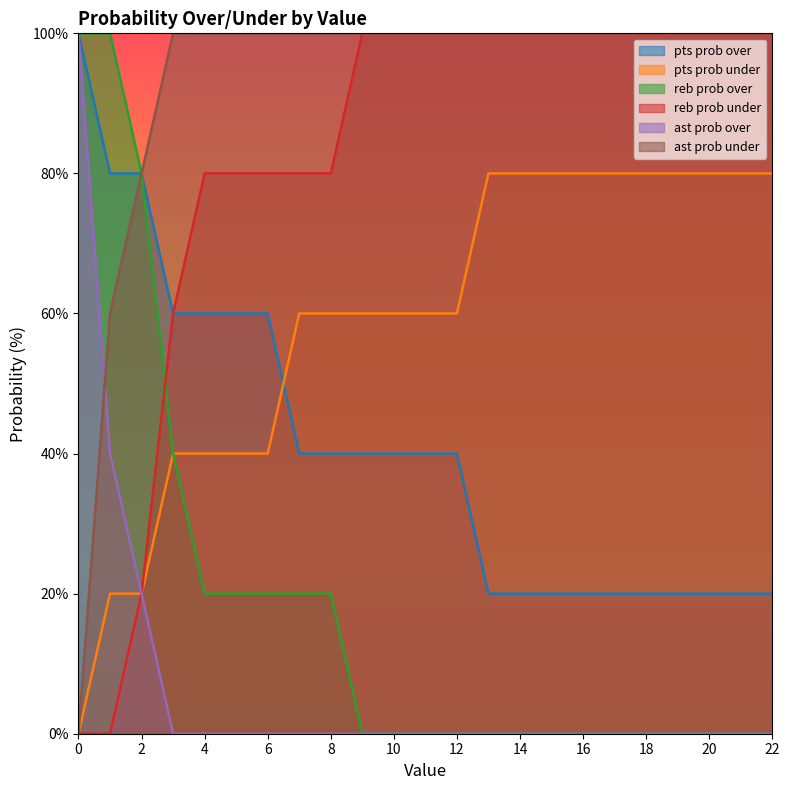

Is the value of ast prob over at 5 greater than the value of reb prob over at 3?

No